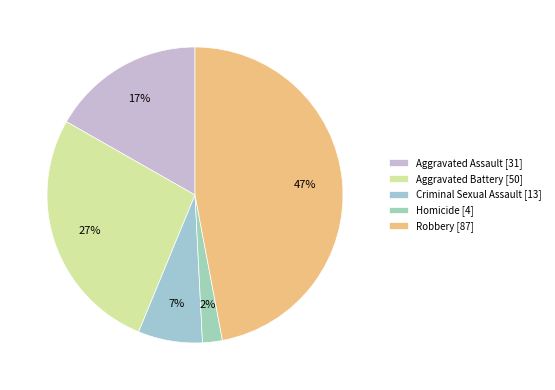

Rank the categories by value from highest to lowest.

Robbery, Aggravated Battery, Aggravated Assault, Criminal Sexual Assault, Homicide